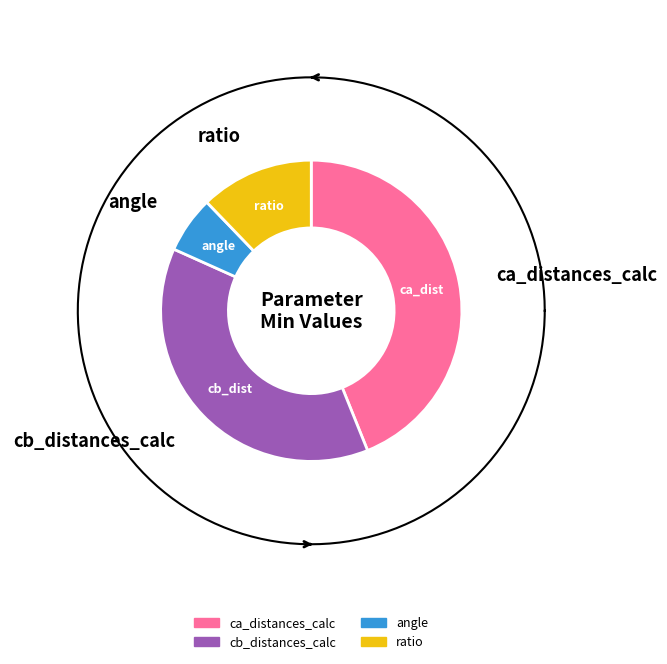

Is ca_distances_calc the majority of the pie?

No